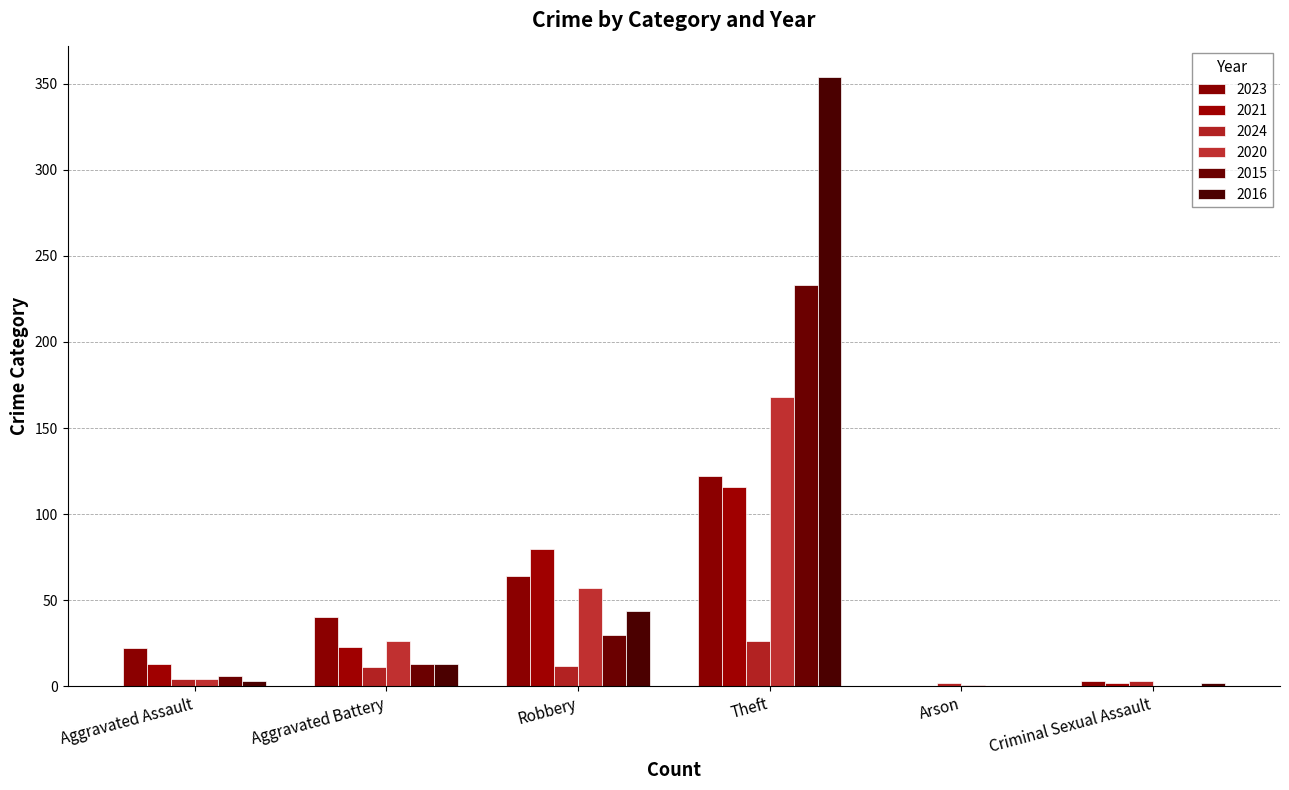

What is the total value across all series at Arson?

3